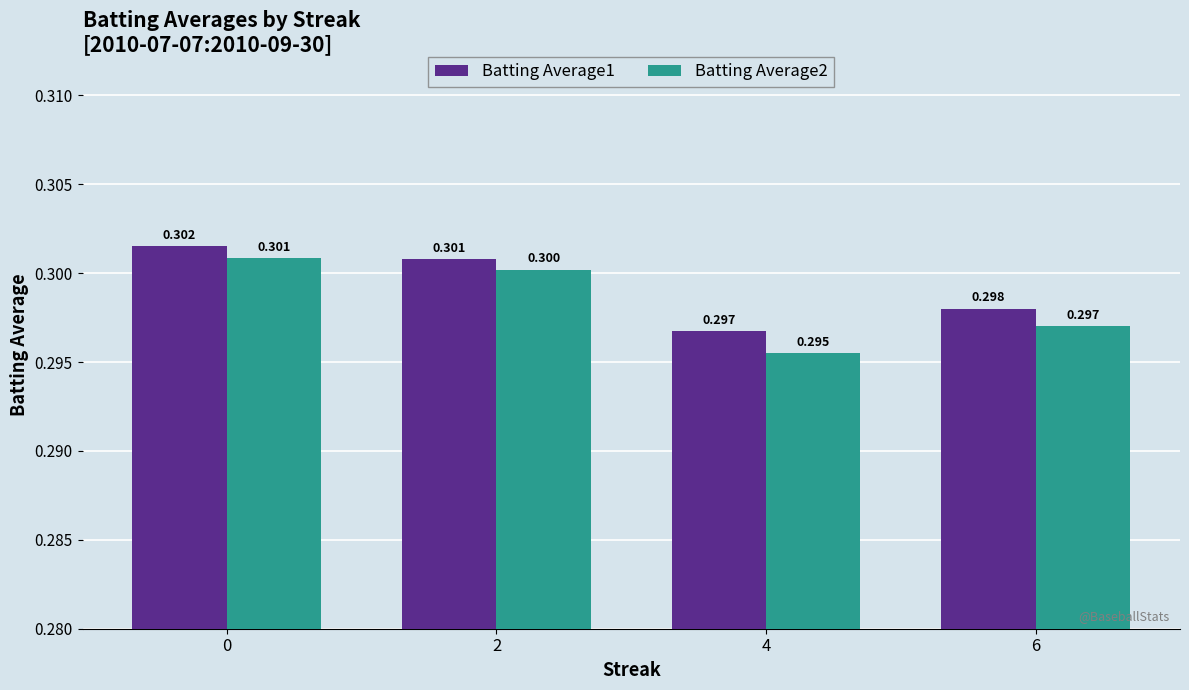

Is the value of Batting Average1 at 6 greater than the value of Batting Average2 at 4?

Yes